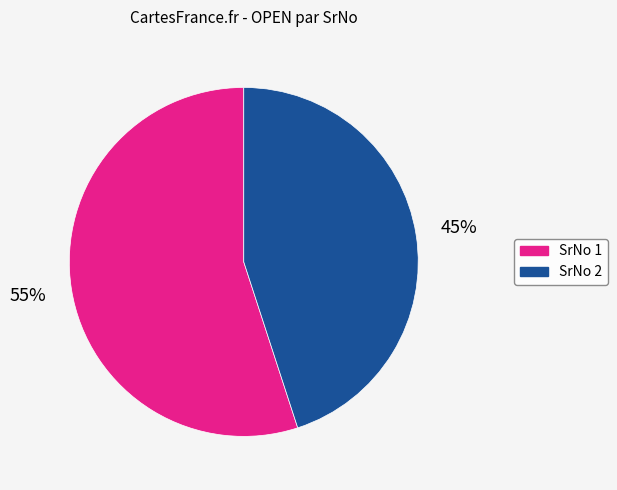

Does any single category account for the majority?

Yes